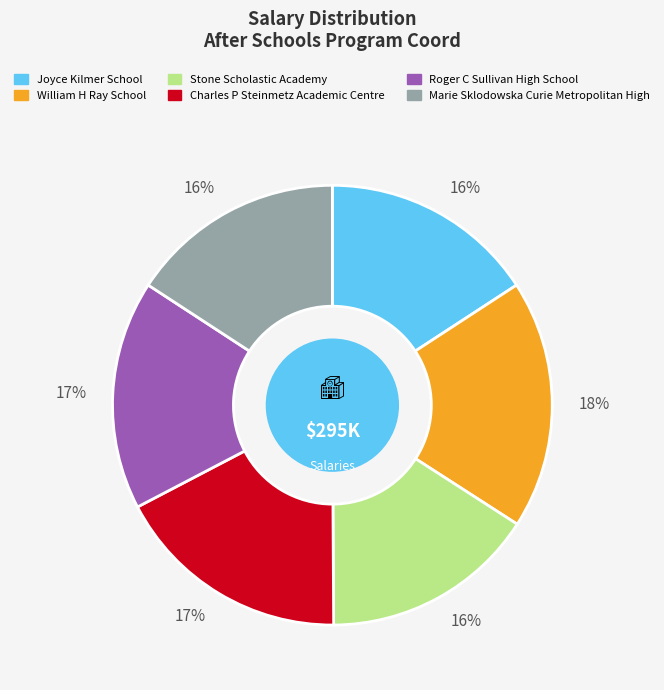

Is there any slice that represents more than half of the pie?

No